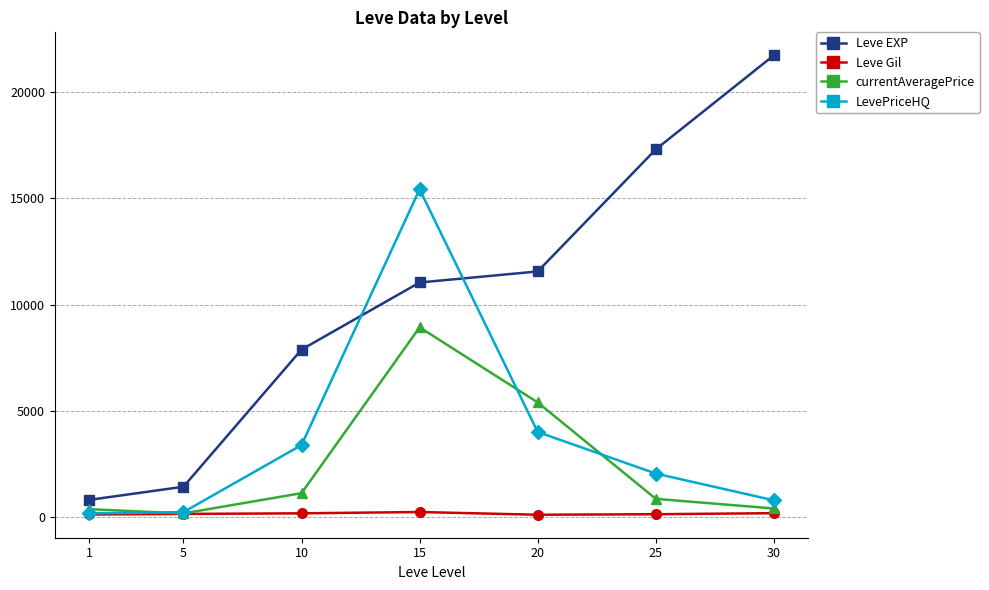

What is the maximum value for Leve EXP?

21740.0